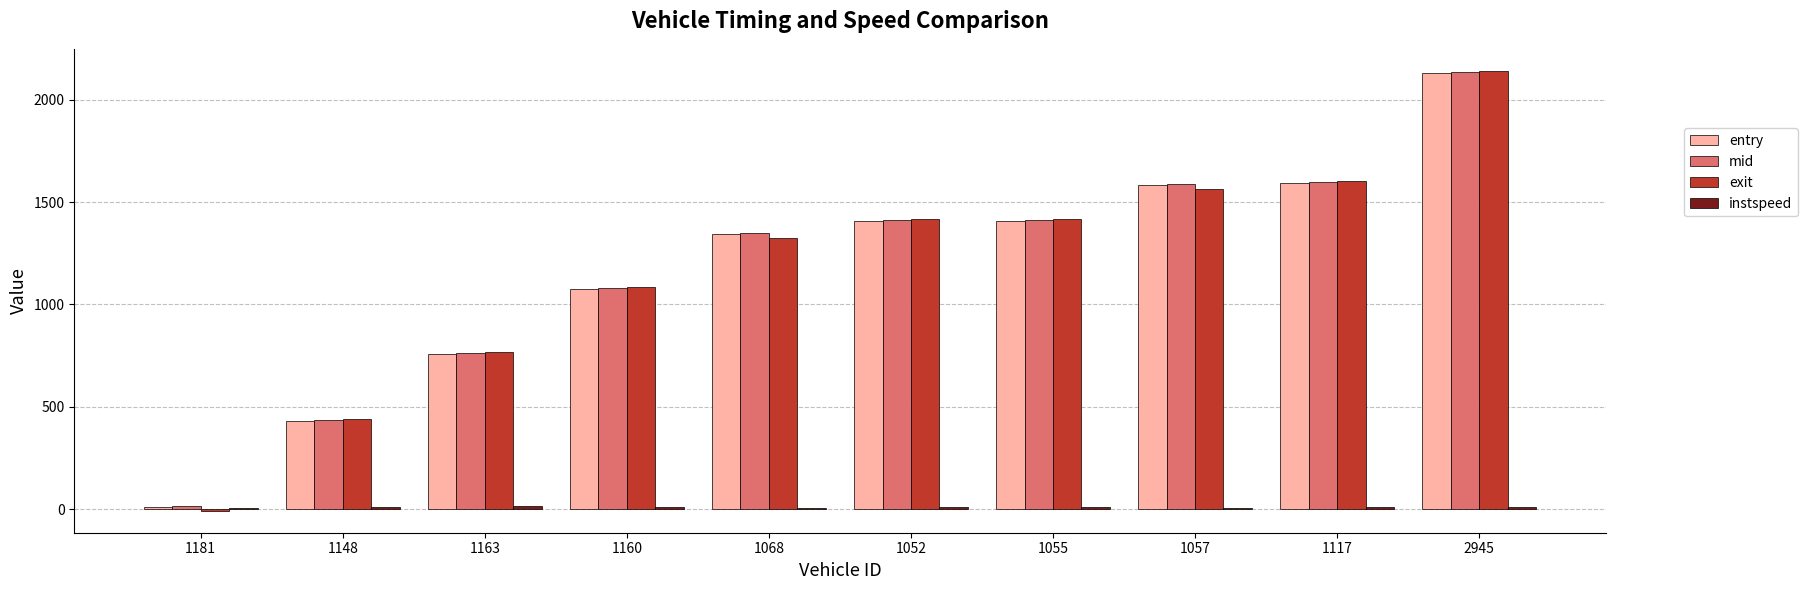

What is the sum of all mid values?

11788.1